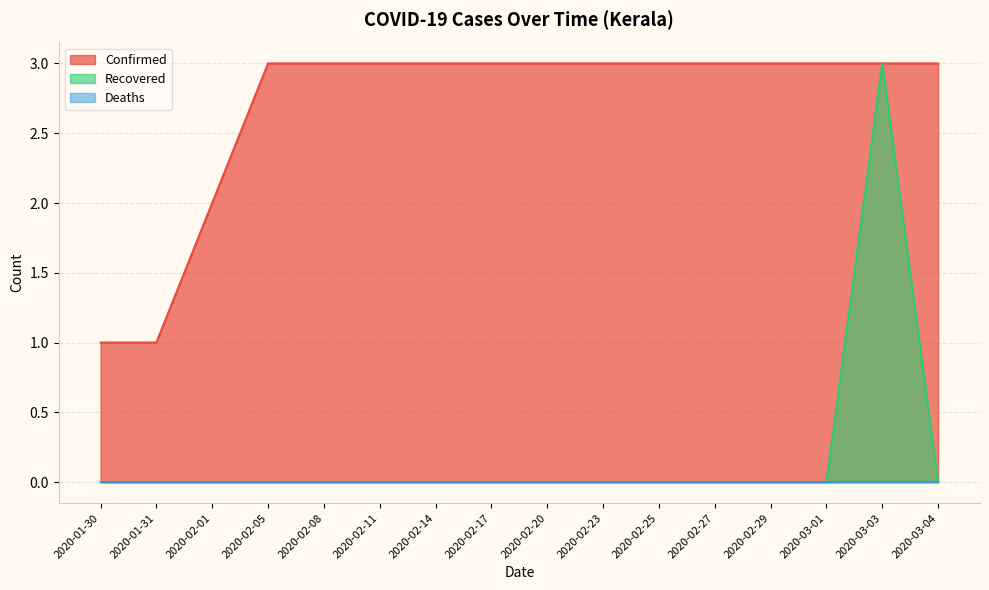

What is the label of the 9th point from the left?

2020-02-20